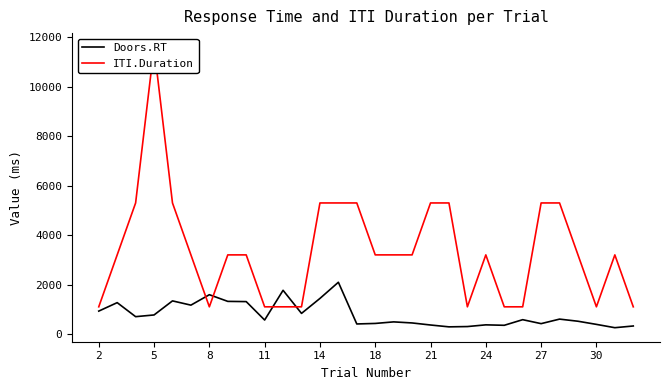

Is it true that ITI.Duration equals 5300 at 13?

True